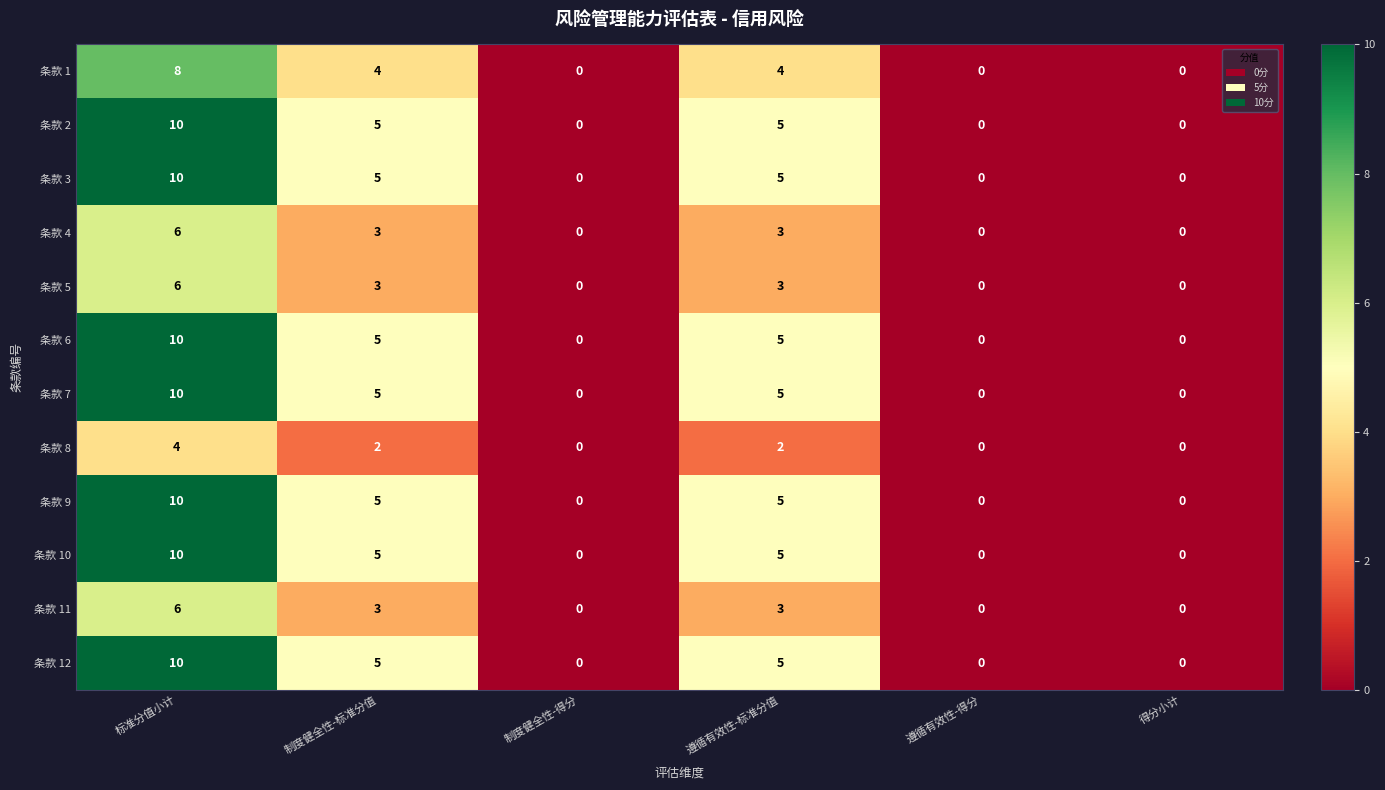

At how many categories does at least one series exceed 3?

3